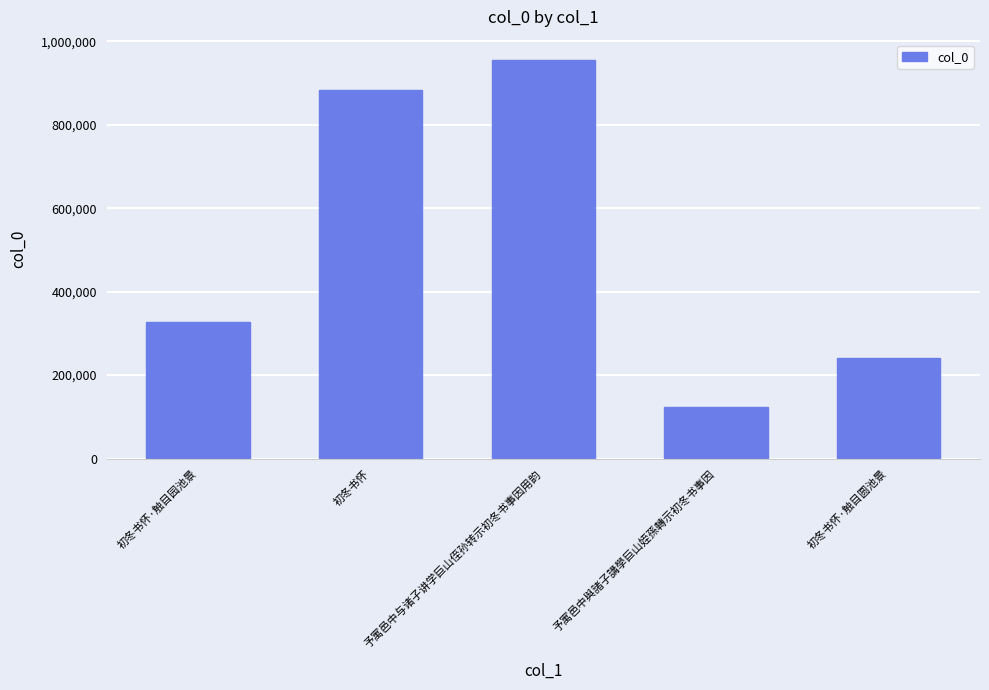

What is the average value?

506339